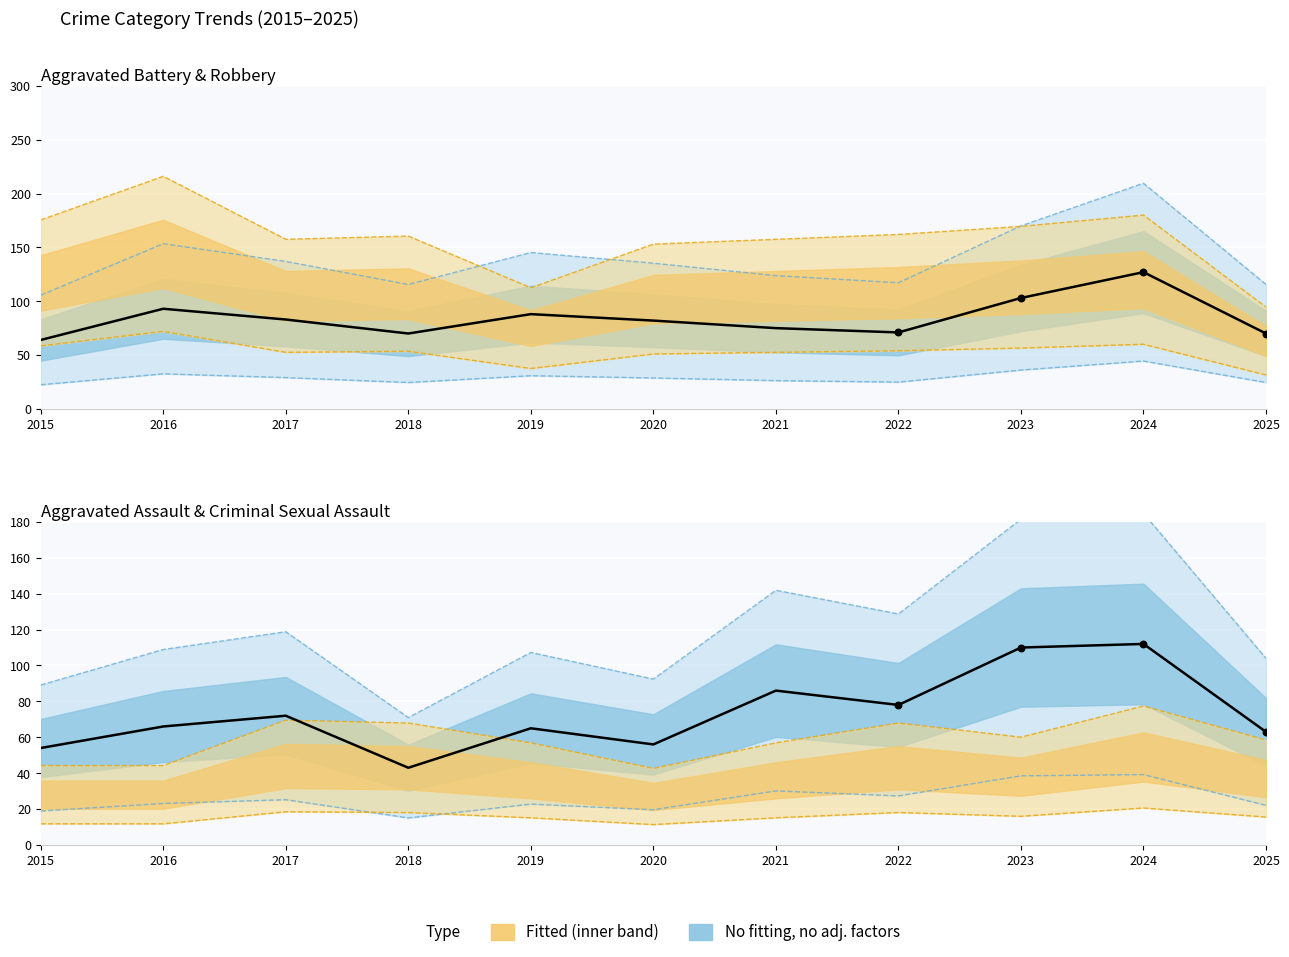

At how many categories does at least one series exceed 116?

1